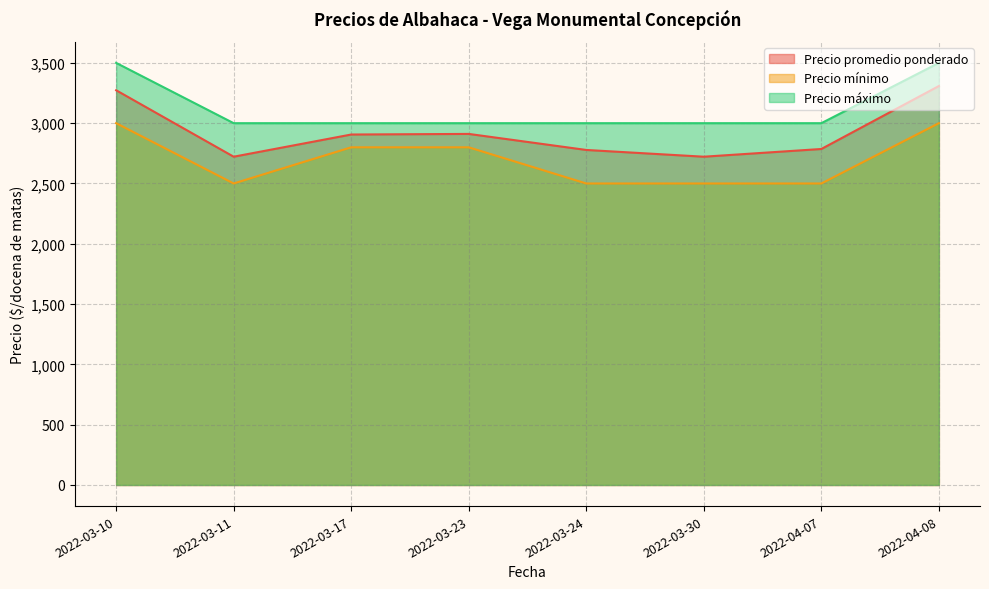

What is the difference between the second highest and second lowest values in the Precio promedio ponderado series?

551